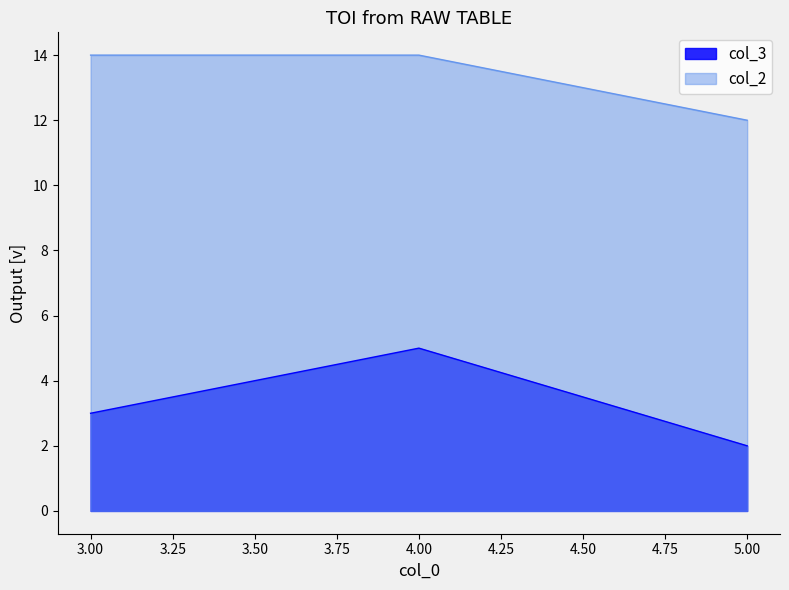

Does the chart have visible grid lines?

No